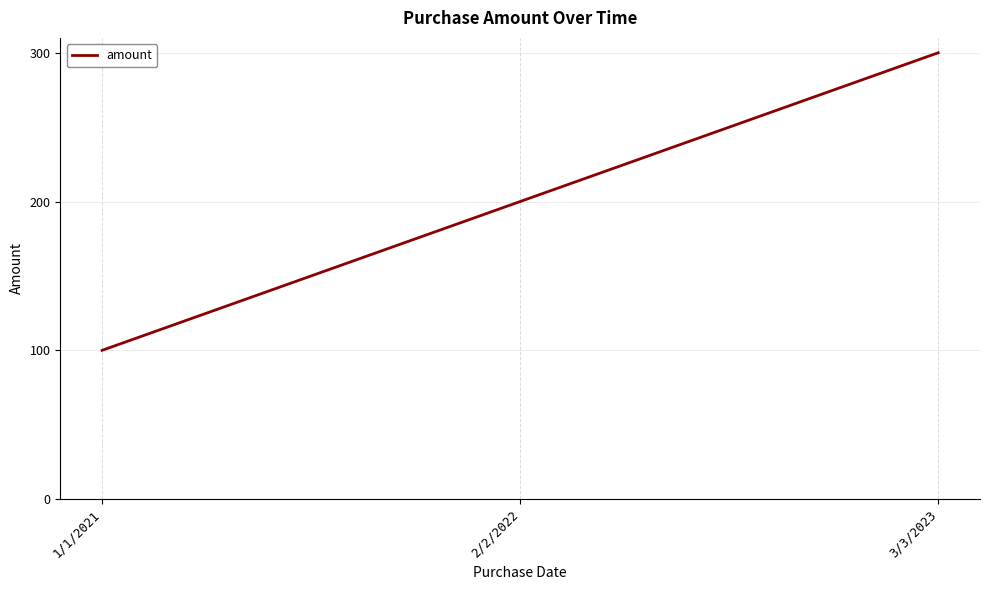

At which category does the chart reach its minimum across all series?

1/1/2021